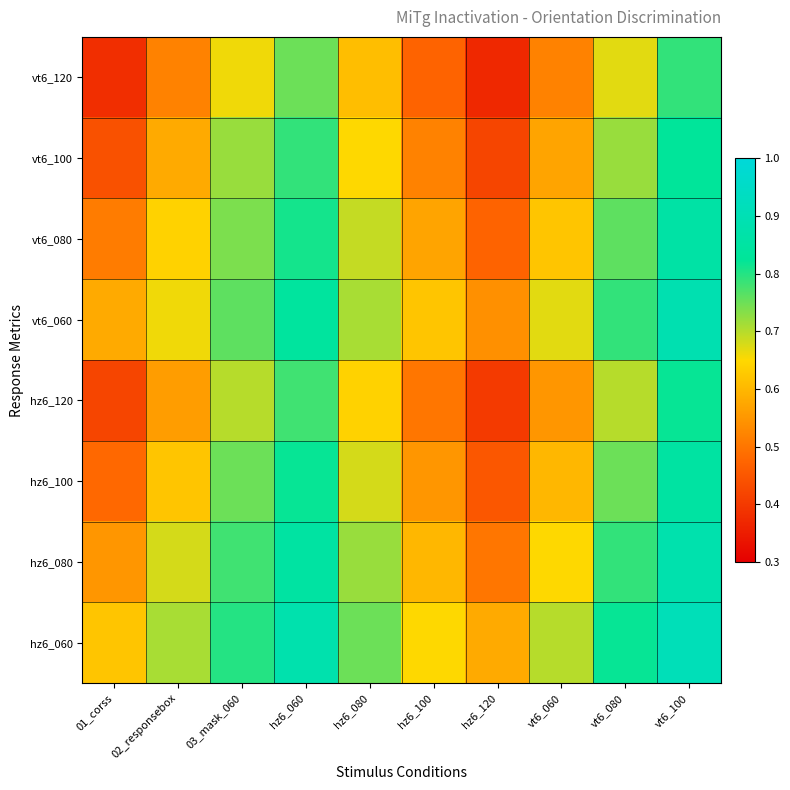

What is the total value across all series at hz6_060?

6.5